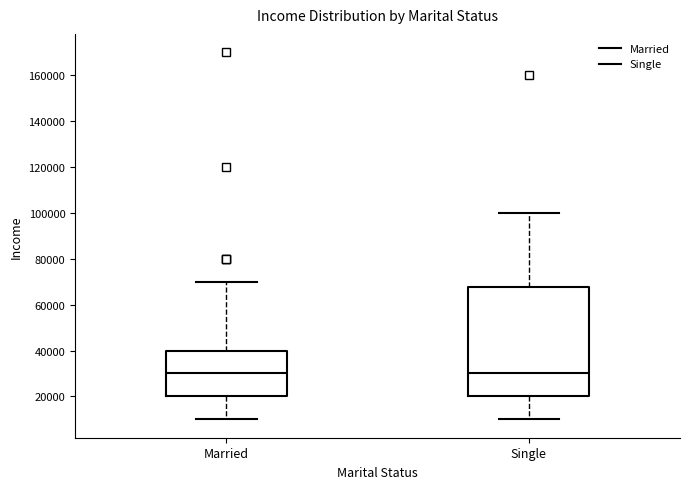

Where is the lower edge of the box for Married on the y-axis? The values are not printed on the chart, so give them approximately, as read against the axis.

20000